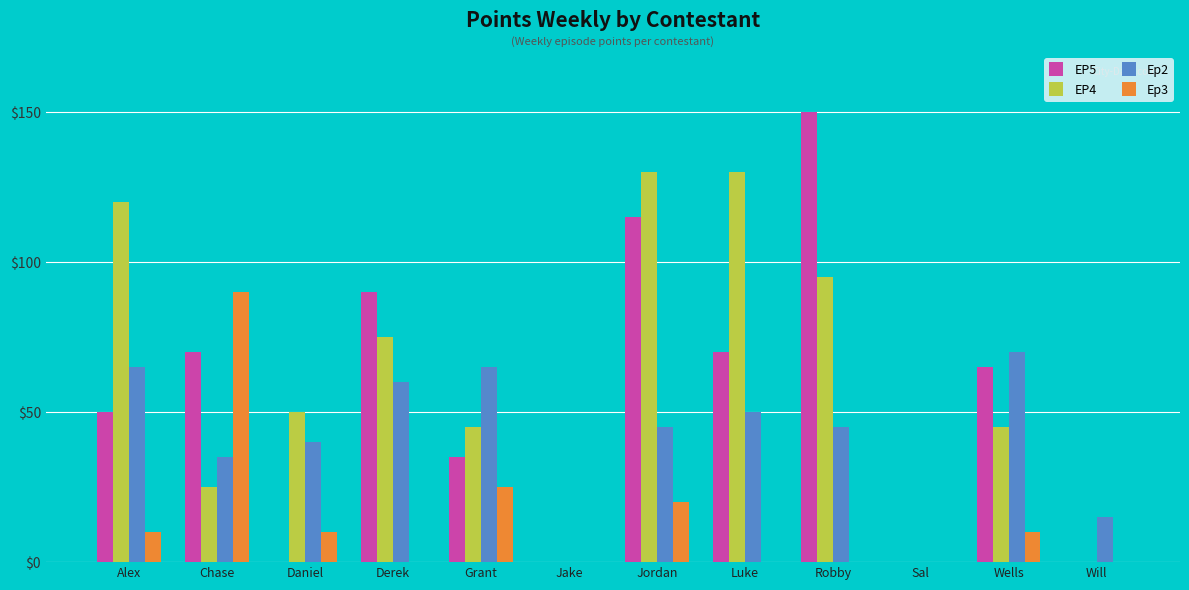

Are the bars grouped side by side (vs. stacked)?

Yes